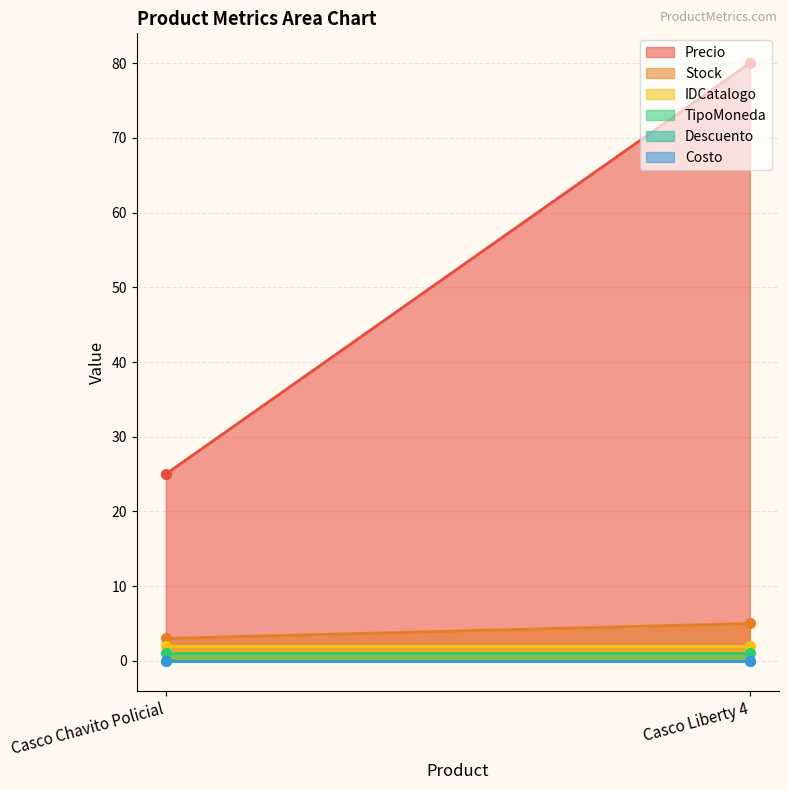

What position from the left is Casco Chavito Policial?

1